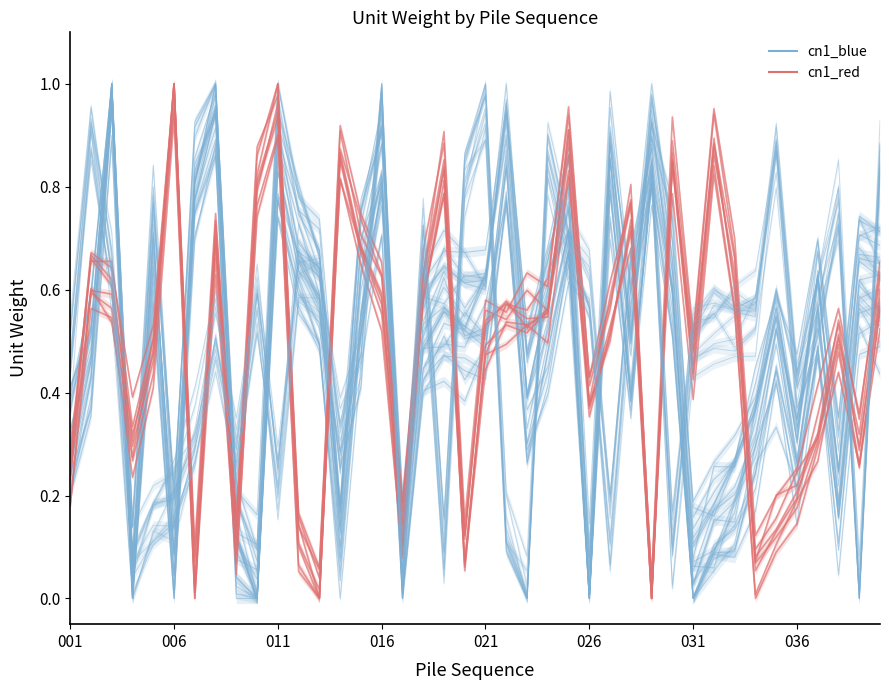

Which category has the highest value in the cn1_blue series?

011